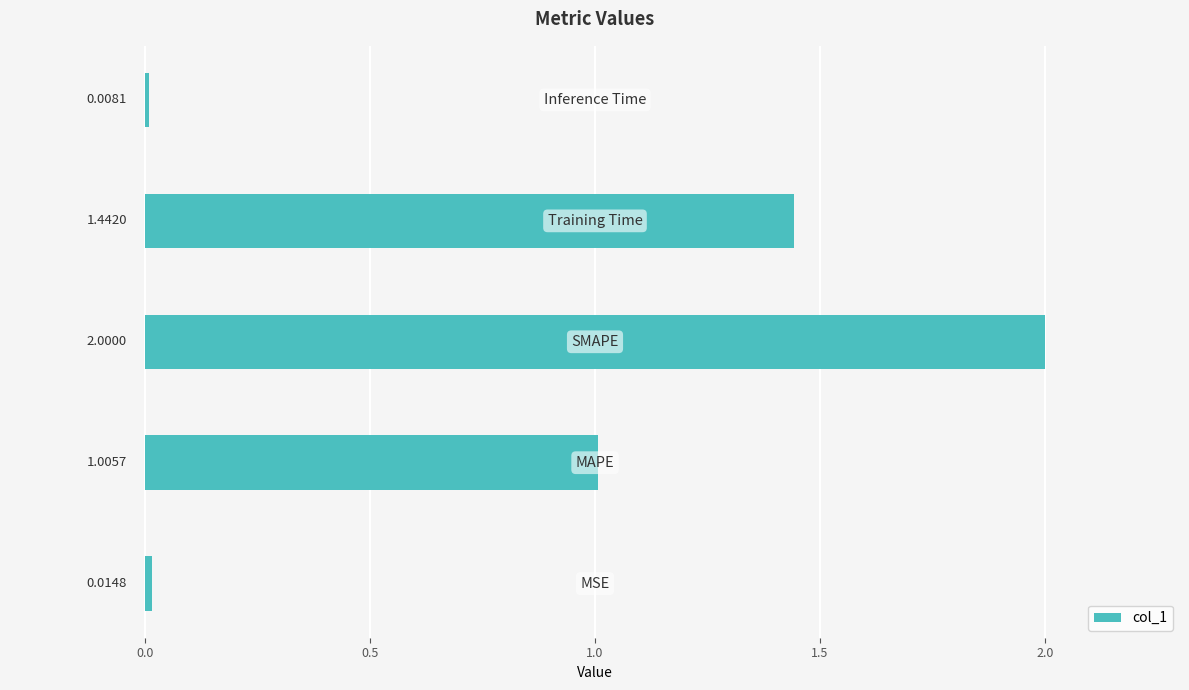

What is the difference between the maximum and minimum values?

2.0